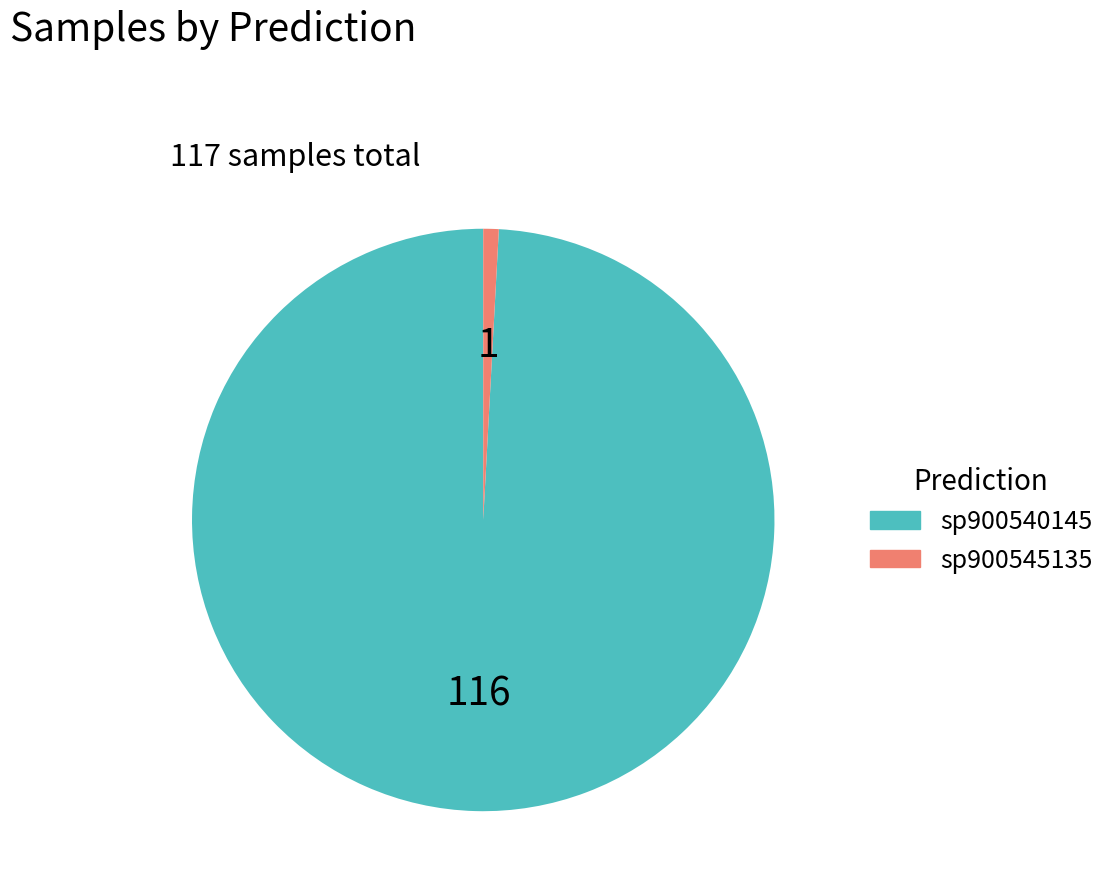

How many slices are in this pie chart?

2